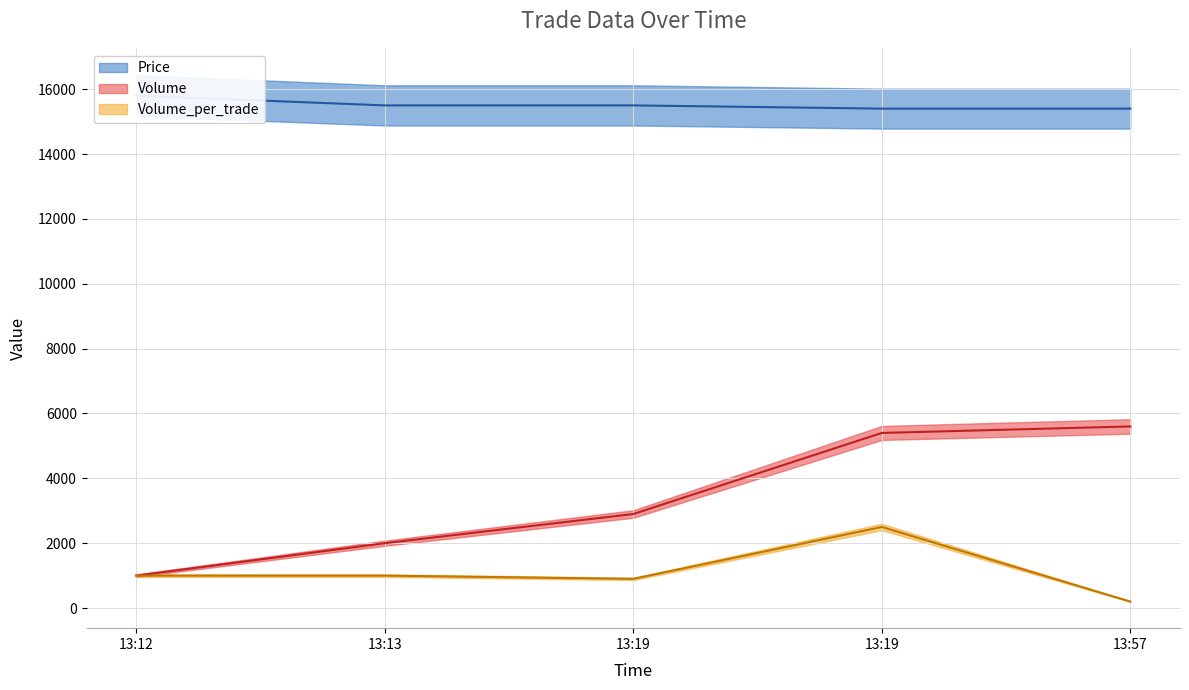

True or false: Volume_per_trade and Volume cross at least once.

False